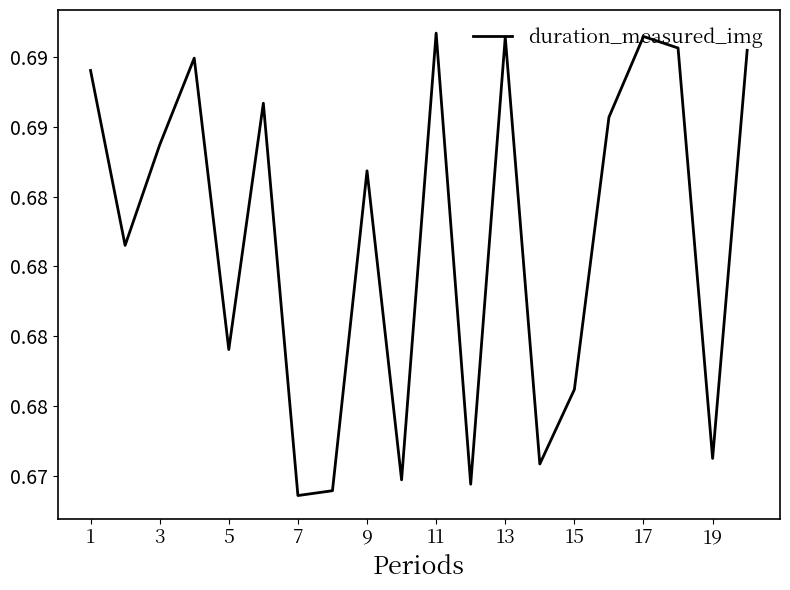

Does the chart display data point markers on the line(s)?

No